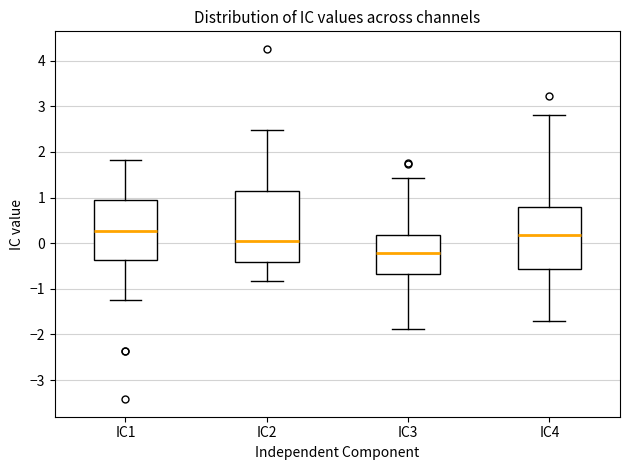

Reading left to right, read every box against the y-axis: the position of its median line, the range the box covers, and the ends of its whiskers. The values are not printed on the chart, so give them approximately, as read against the axis.

IC1: median 0.3, box -0.4 to 1.0, whiskers -1.2 to 1.8
IC2: median 0.0, box -0.4 to 1.2, whiskers -0.8 to 2.5
IC3: median -0.2, box -0.7 to 0.2, whiskers -1.9 to 1.4
IC4: median 0.2, box -0.6 to 0.8, whiskers -1.7 to 2.8